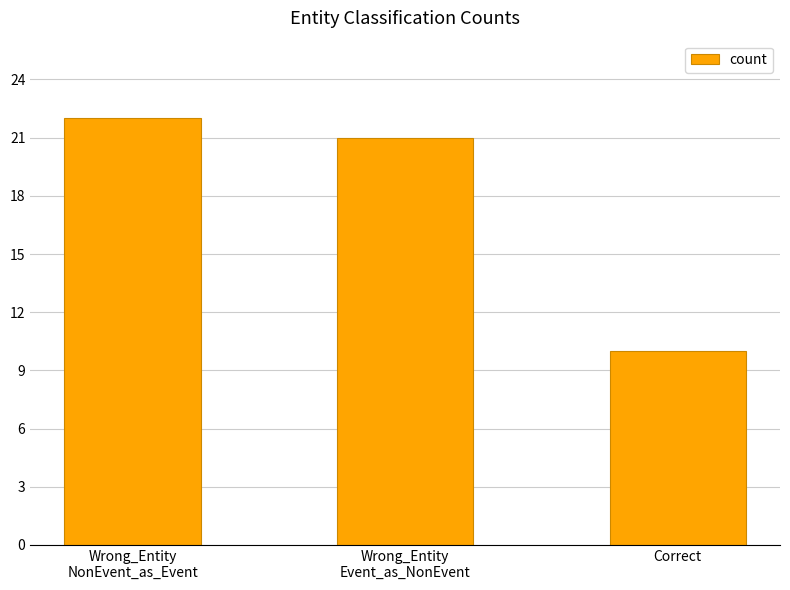

Reading left to right, list all the values displayed in this chart.

Wrong_Entity
NonEvent_as_Event=22	Wrong_Entity
Event_as_NonEvent=21	Correct=10